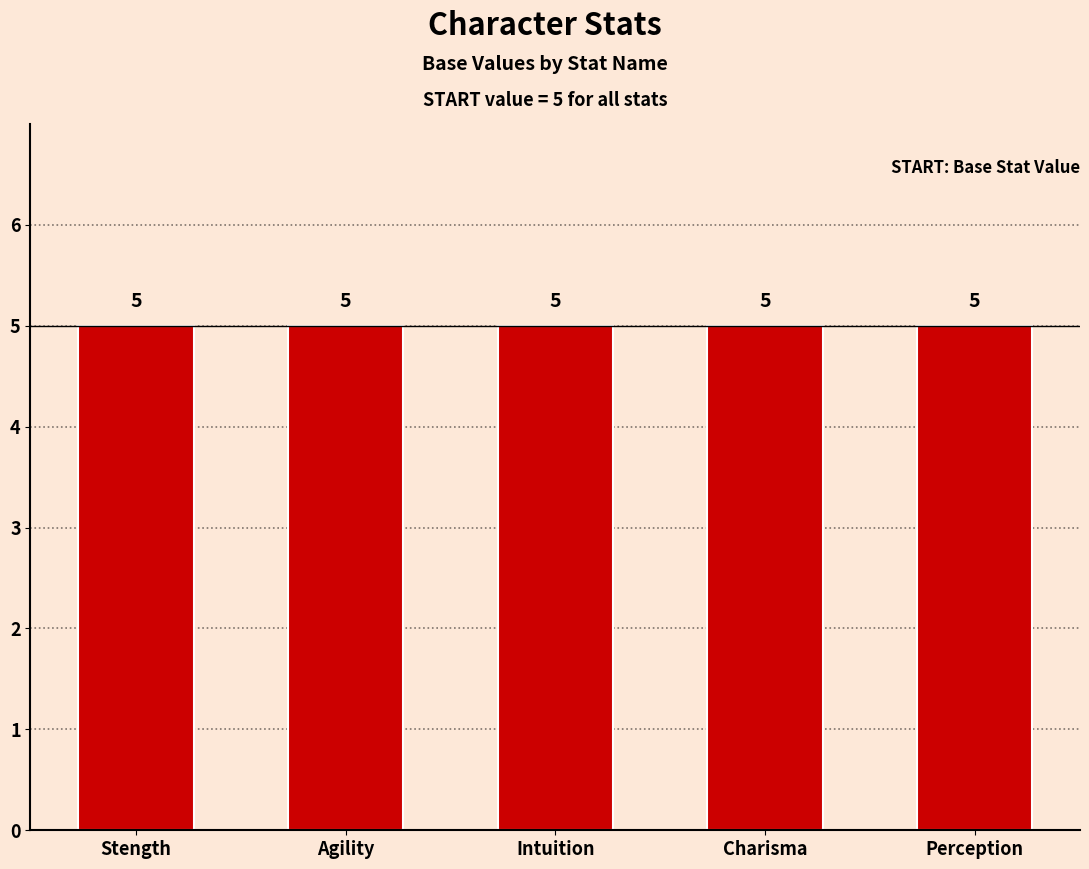

Between Agility and Intuition, which series saw the biggest shift?

START